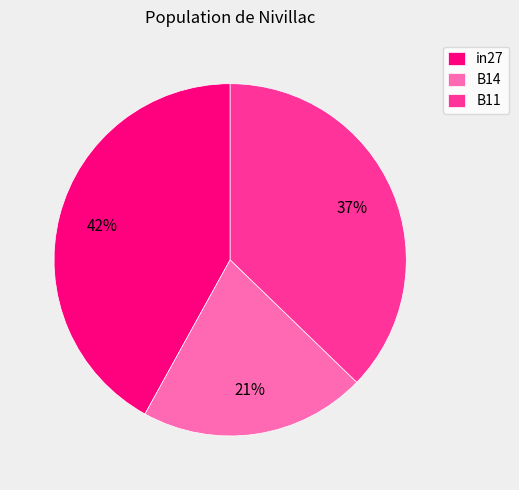

To the nearest percent, what is the combined percentage of B11 and B14?

58%